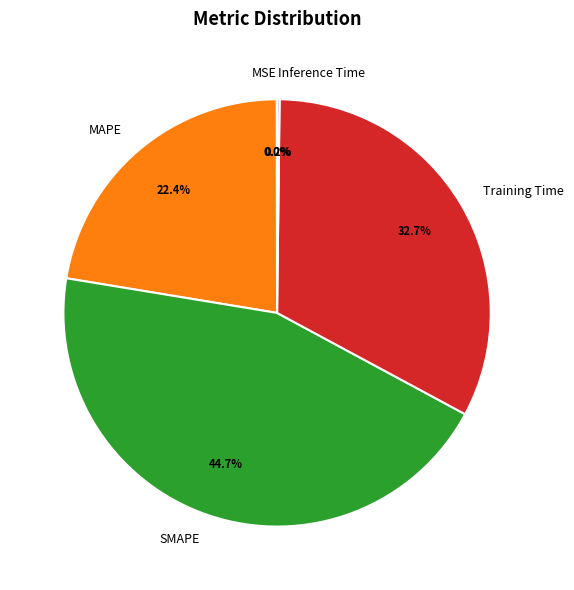

How much of the chart is everything except MAPE?

77.6%